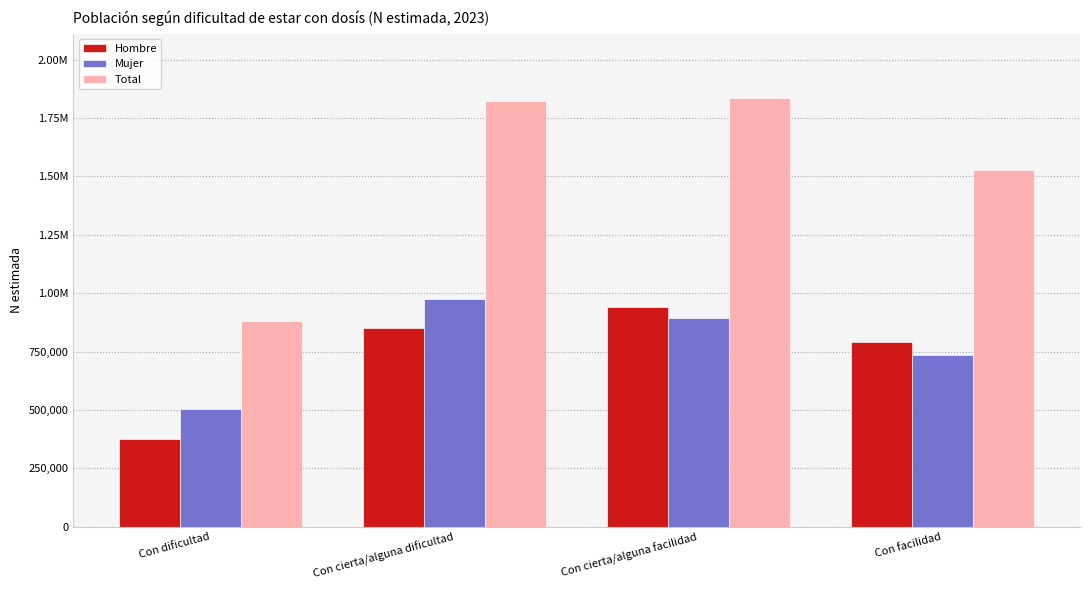

Which series changed the most between Con dificultad and Con cierta/alguna facilidad?

Total